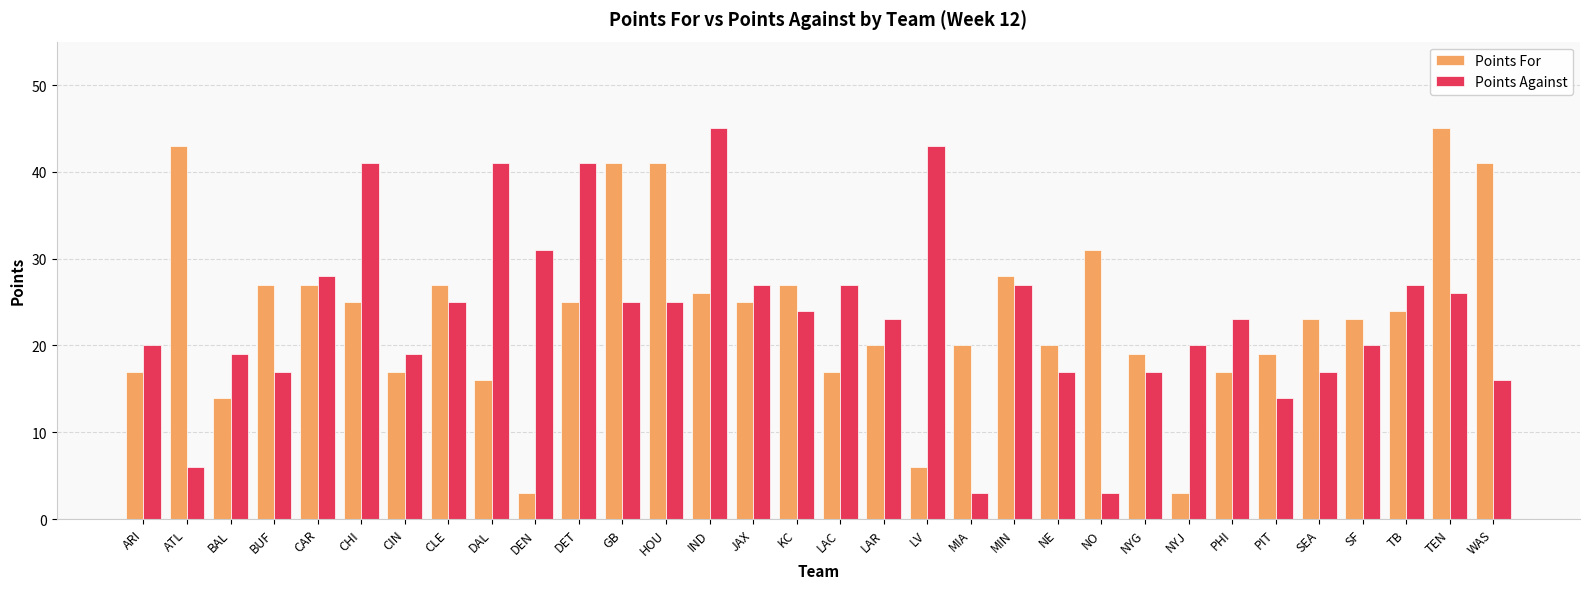

What are all the series names shown in the legend?

Points For, Points Against